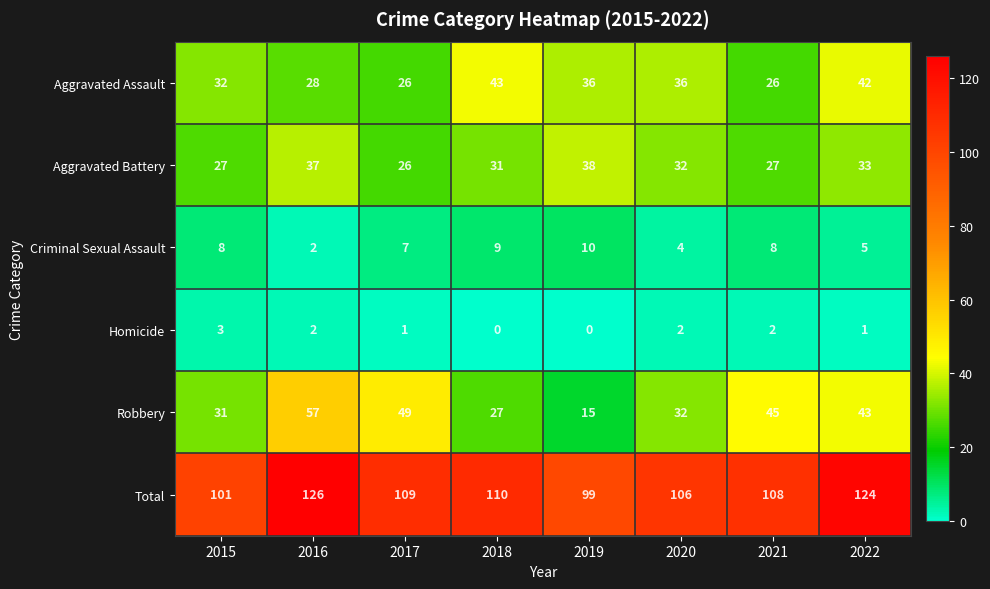

How many values in the Homicide series are below 2?

4